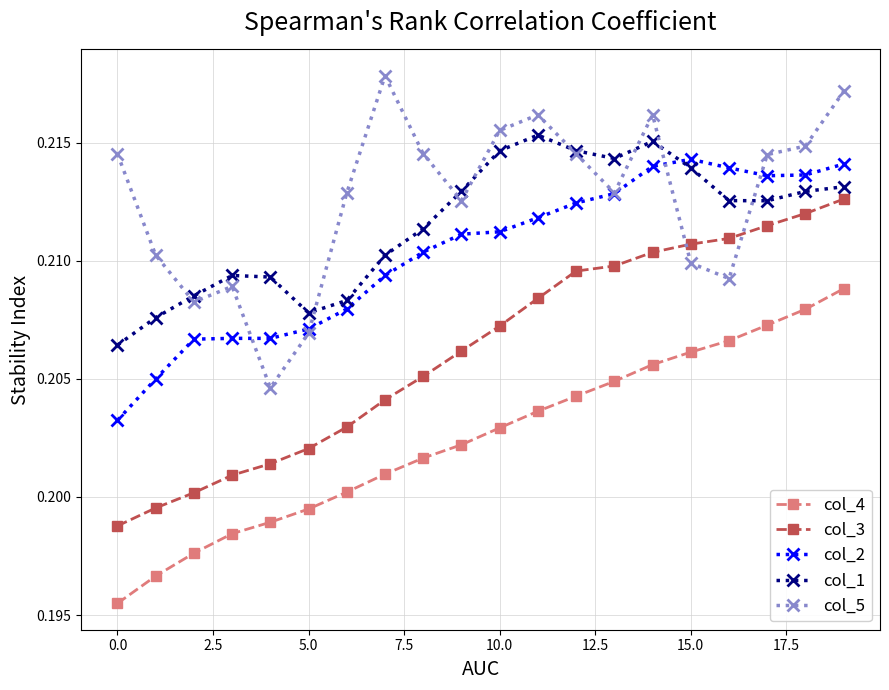

True or false: col_4 and col_5 cross at least once.

False